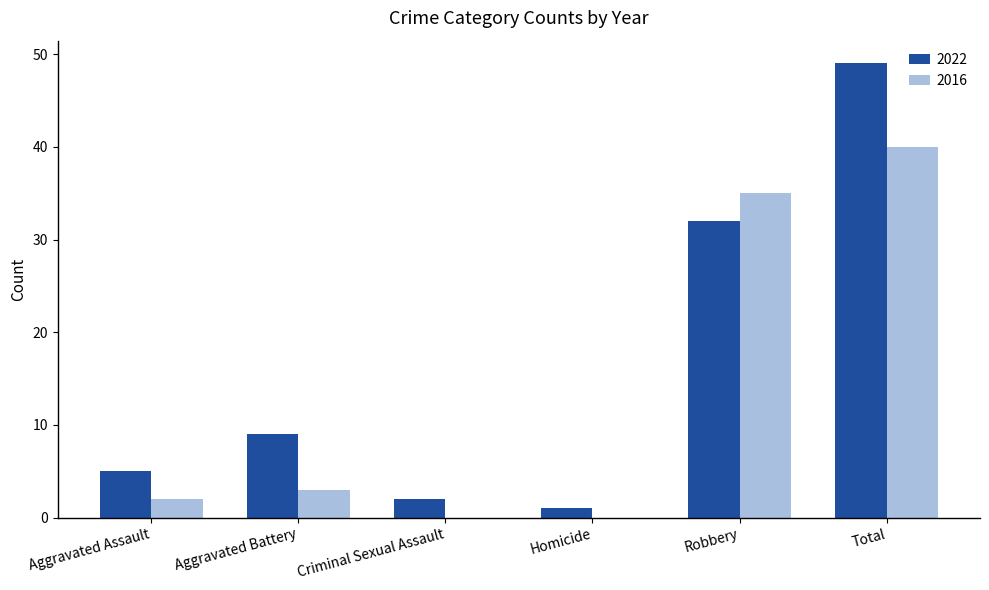

What is the total value across all series at Aggravated Assault?

7